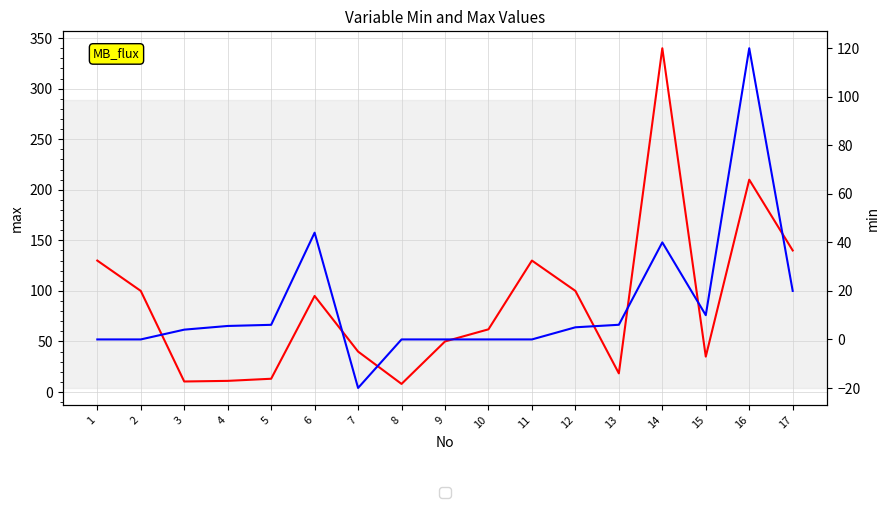

What is the maximum value shown in the chart?

340.0